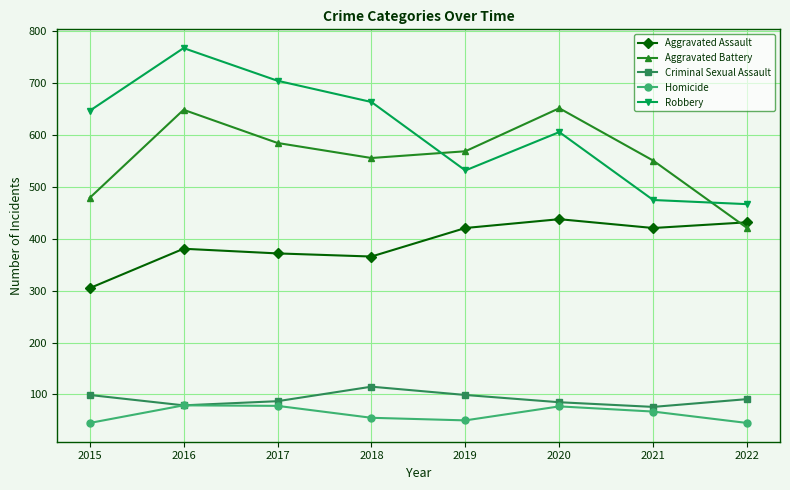

Between which two adjacent categories do Robbery and Aggravated Battery first intersect?

2018 and 2019